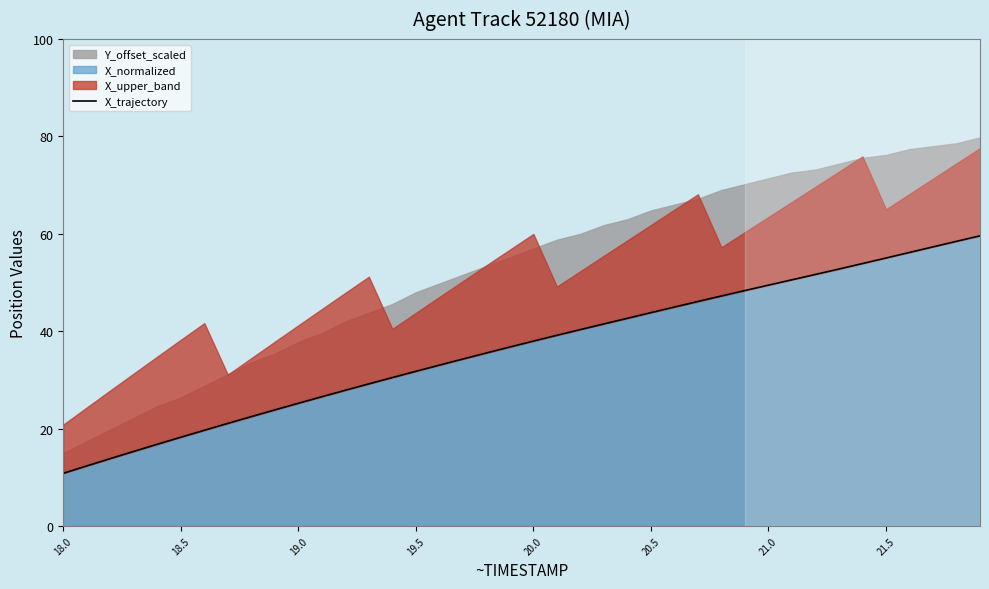

Reading left to right, what are all the values shown in this chart?

10.8	12.4	13.9	15.3	16.8	18.2	19.7	21.1	22.5	23.9	25.2	26.6	27.9	29.2	30.5	31.8	33.0	34.3	35.5	36.8	38.0	39.2	40.3	41.5	42.7	43.8	45.0	46.1	47.2	48.4	49.5	50.6	51.7	52.8	53.9	55.0	56.2	57.3	58.5	59.6